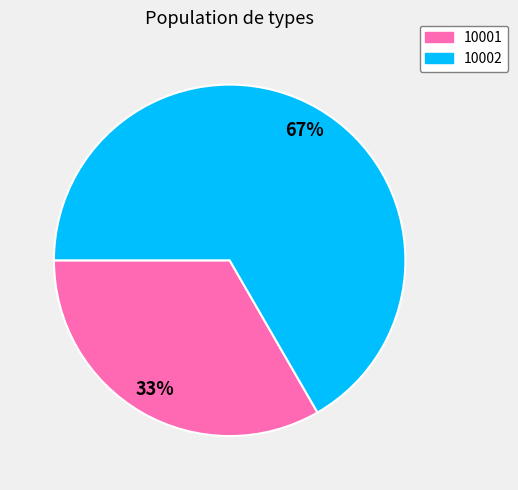

How many slices are in this pie chart?

2